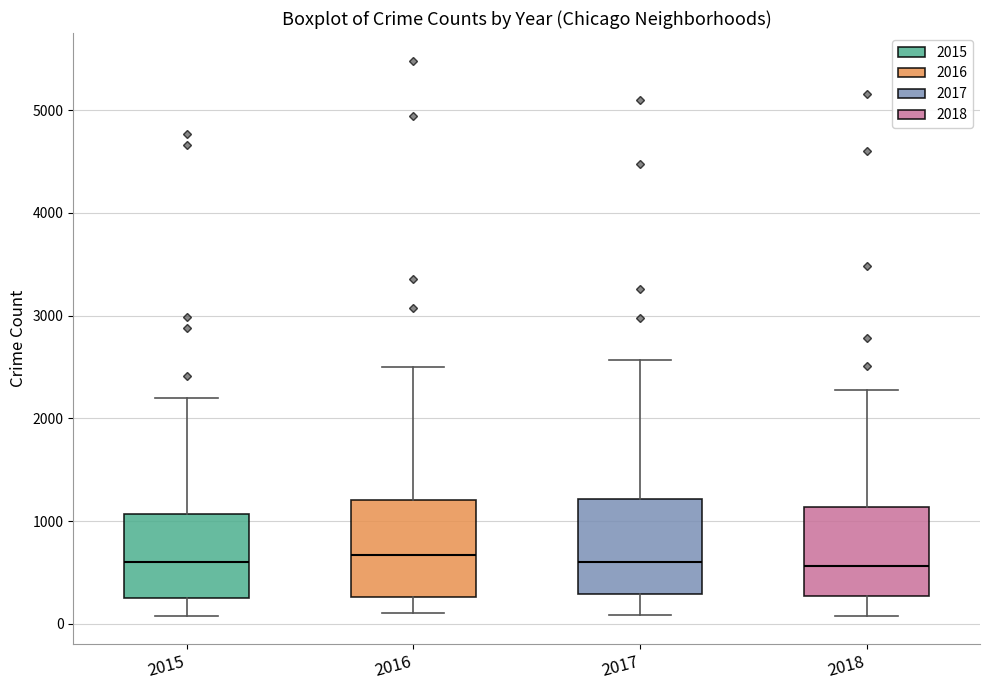

Reading left to right, transcribe this box plot: for each box, give where its median line is, the range the box spans, and where its two whiskers end, as read against the y-axis. The values are not printed on the chart, so give them approximately, as read against the axis.

2015: median 600, box 300 to 1100, whiskers 100 to 2200
2016: median 700, box 300 to 1200, whiskers 100 to 2500
2017: median 600, box 300 to 1200, whiskers 100 to 2600
2018: median 600, box 300 to 1100, whiskers 100 to 2300